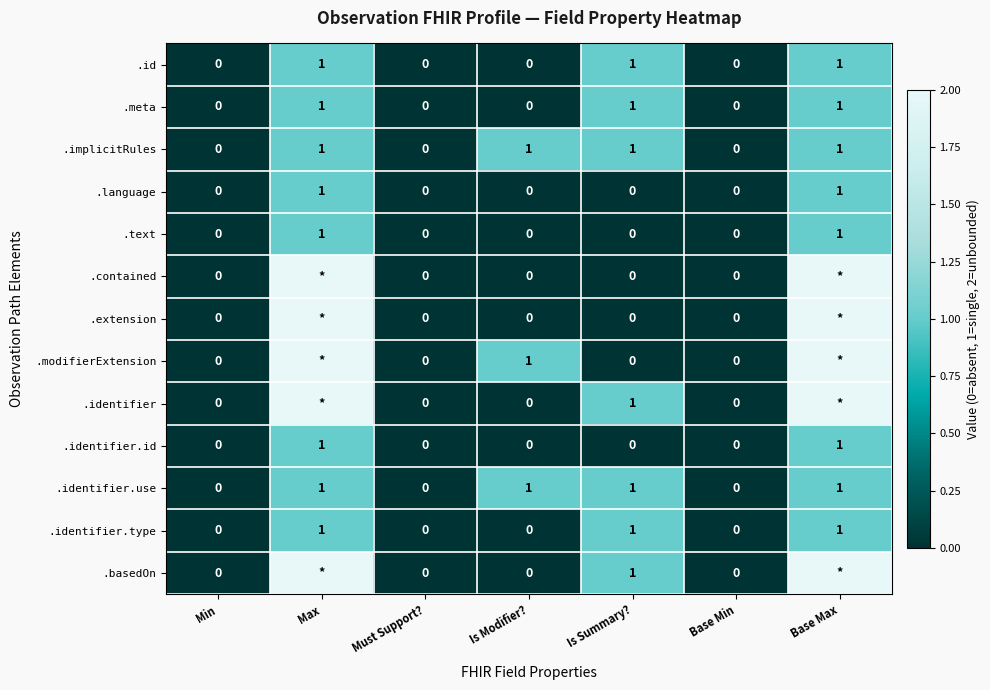

How many .identifier.type values are between 0 and 1?

7